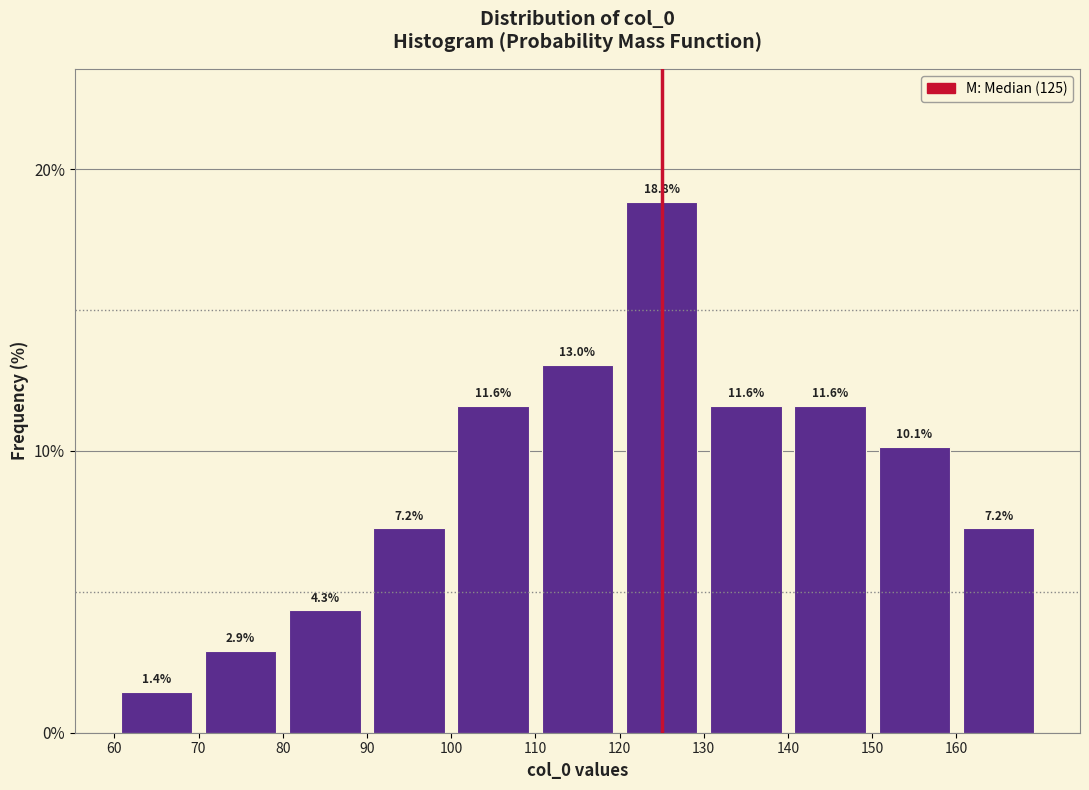

Over which range of the x-axis is the bar tallest?

120 to 130